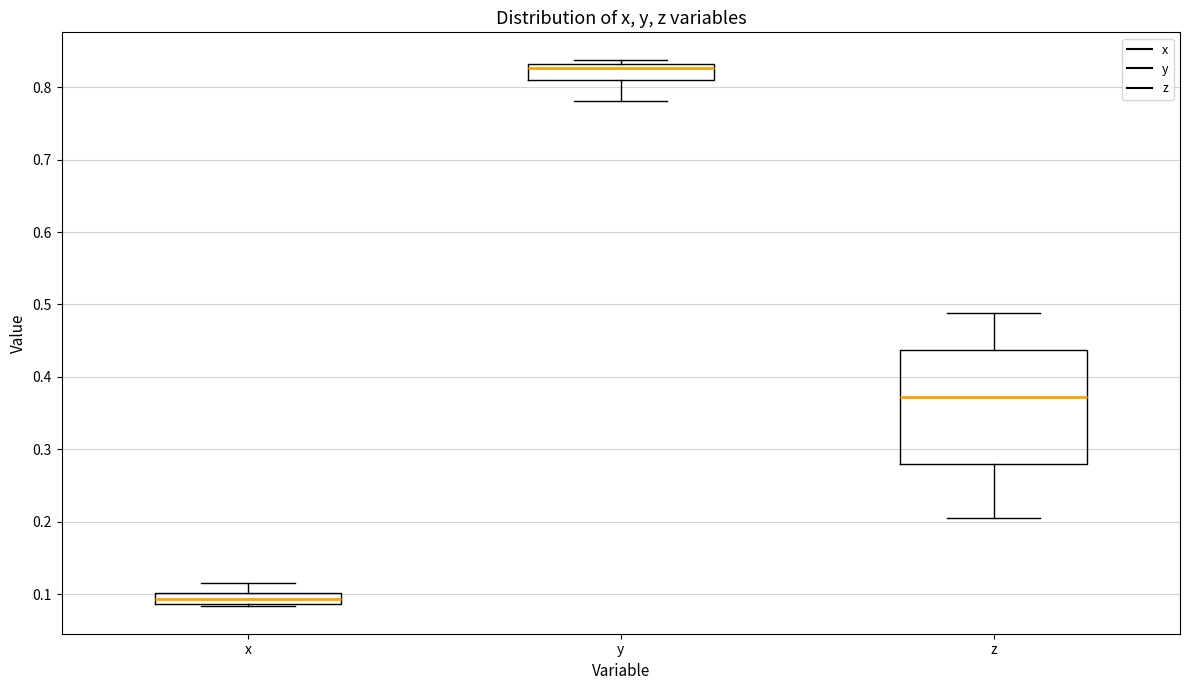

Comparing the boxes themselves (not the whiskers), which one is the tallest?

z